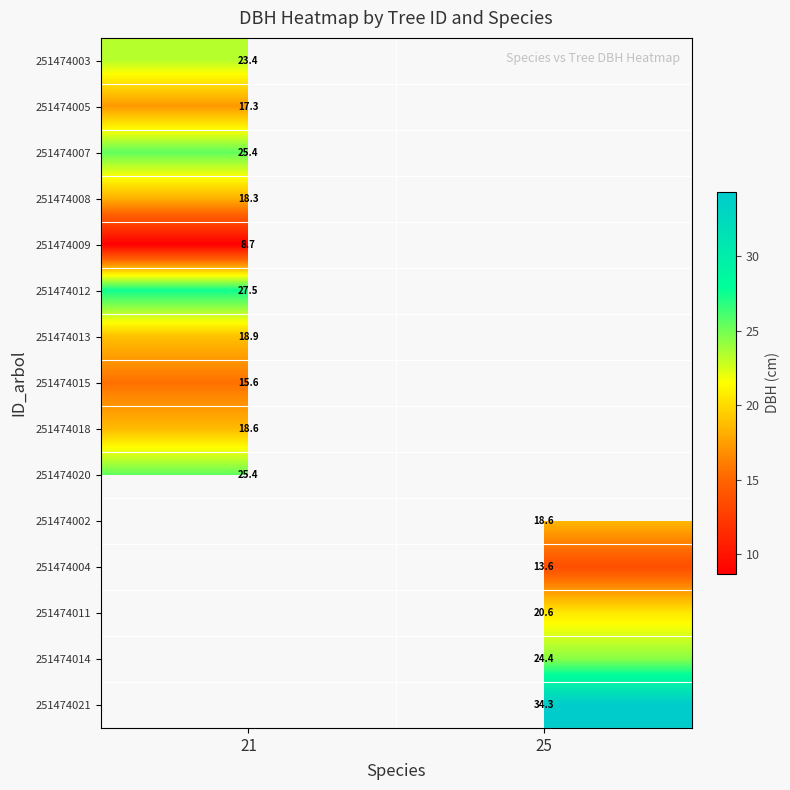

True or false: 251474008 has a value of 18.3 at 21.

True